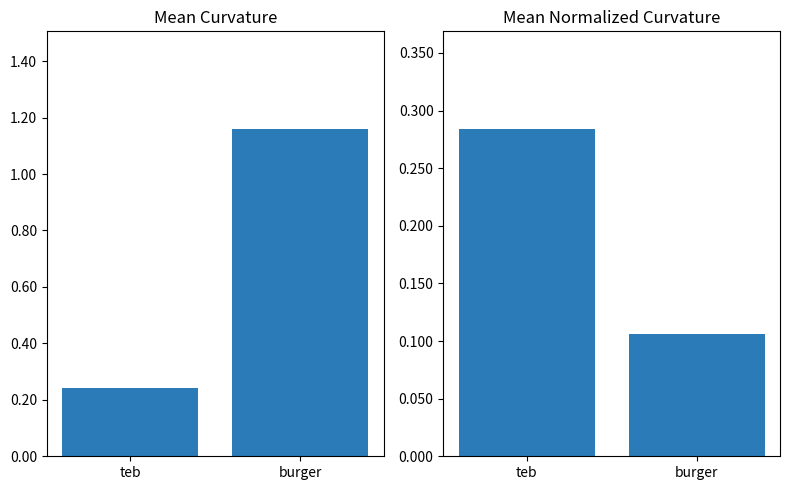

What is the label of the 2nd bar from the right?

teb